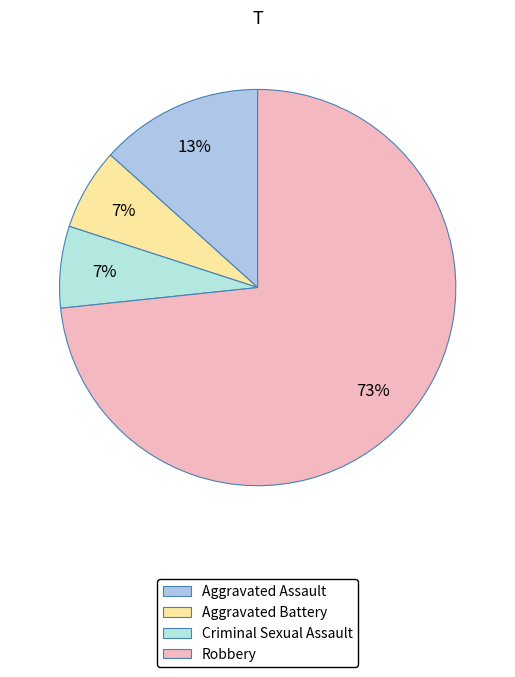

To the nearest percent, what is the average slice percentage?

25%